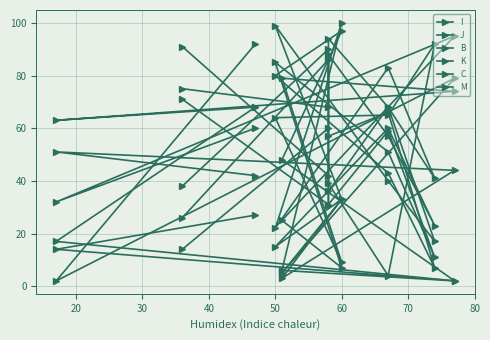

True or false: J and B intersect in this chart.

True